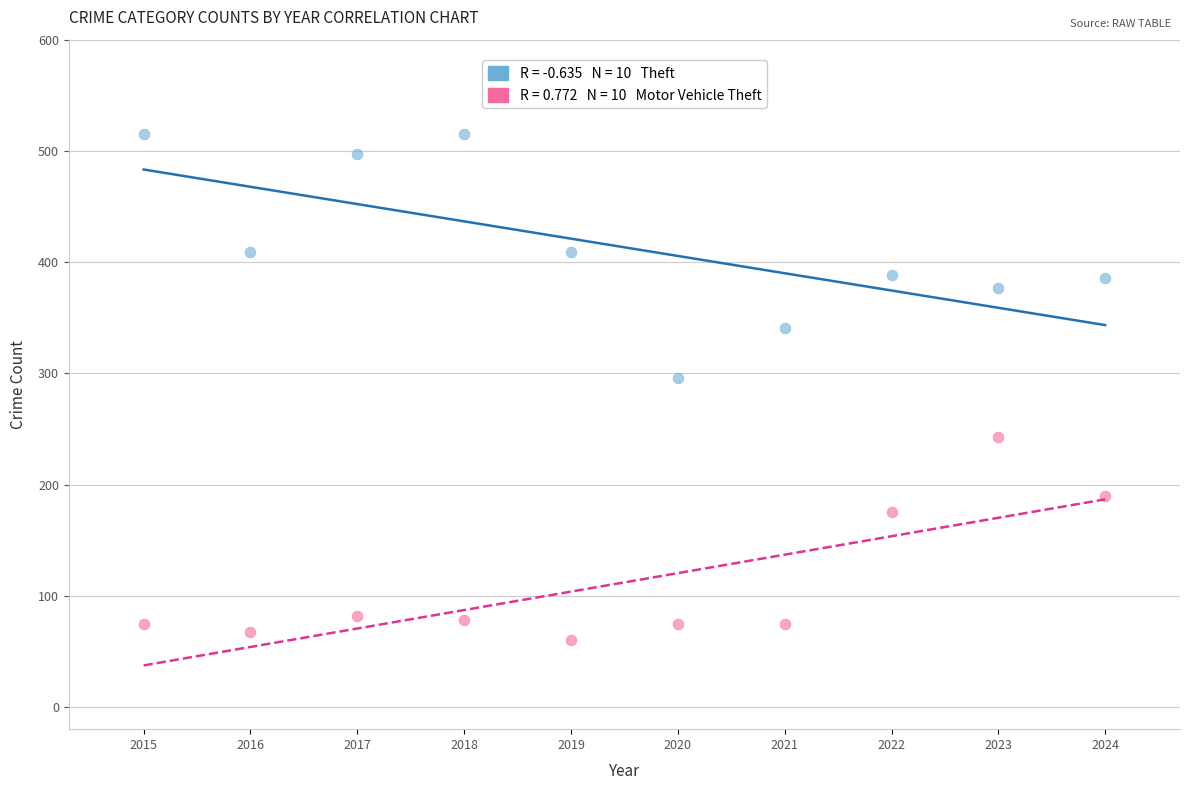

Across all data points, what is the range of Y values (max minus min)?

455